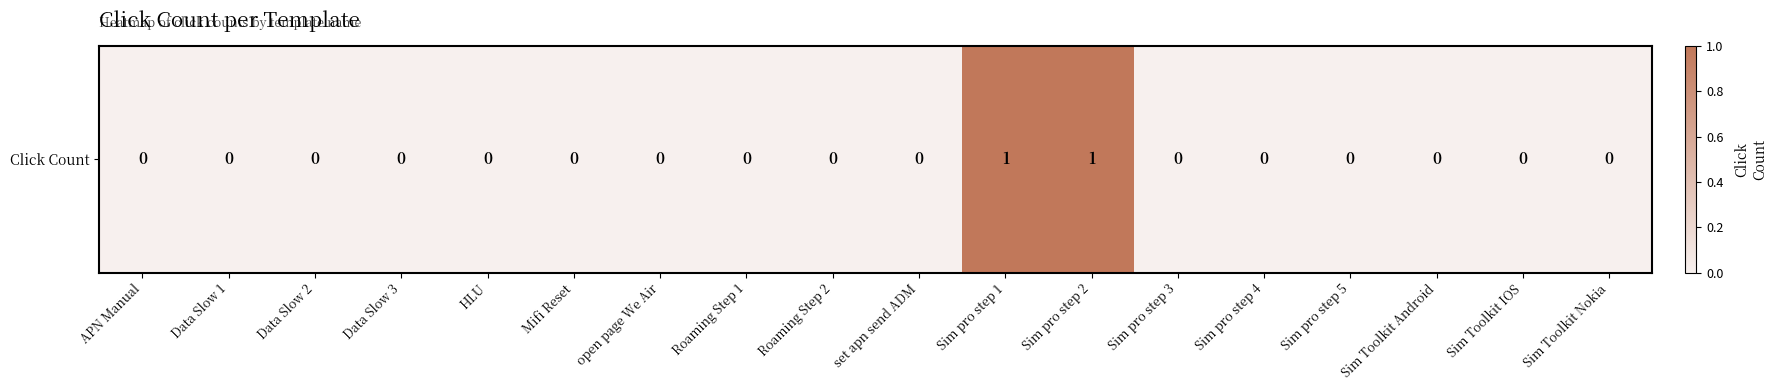

What is the difference between the maximum and minimum values?

1